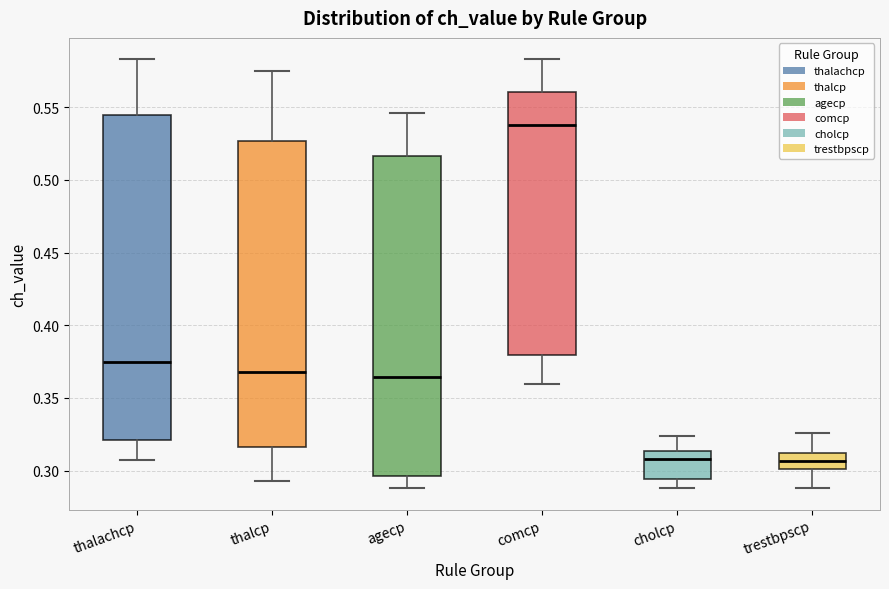

Reading left to right, transcribe this box plot: for each box, give where its median line is, the range the box spans, and where its two whiskers end, as read against the y-axis. The values are not printed on the chart, so give them approximately, as read against the axis.

thalachcp: median 0.375, box 0.320 to 0.545, whiskers 0.305 to 0.585
thalcp: median 0.370, box 0.315 to 0.525, whiskers 0.295 to 0.575
agecp: median 0.365, box 0.295 to 0.515, whiskers 0.290 to 0.545
comcp: median 0.535, box 0.380 to 0.560, whiskers 0.360 to 0.585
cholcp: median 0.310, box 0.295 to 0.315, whiskers 0.290 to 0.325
trestbpscp: median 0.305, box 0.300 to 0.310, whiskers 0.290 to 0.325